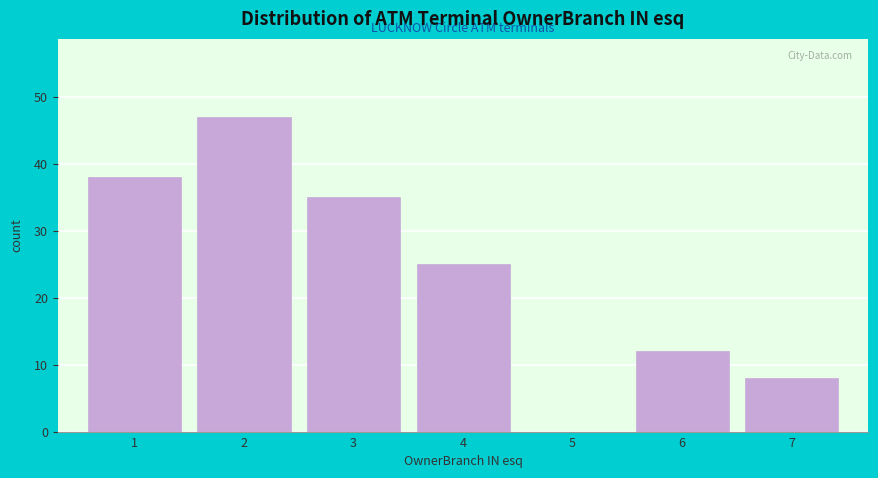

Reading left to right, extract all data points from this chart.

1=38	2=47	3=35	4=25	5=0	6=12	7=8